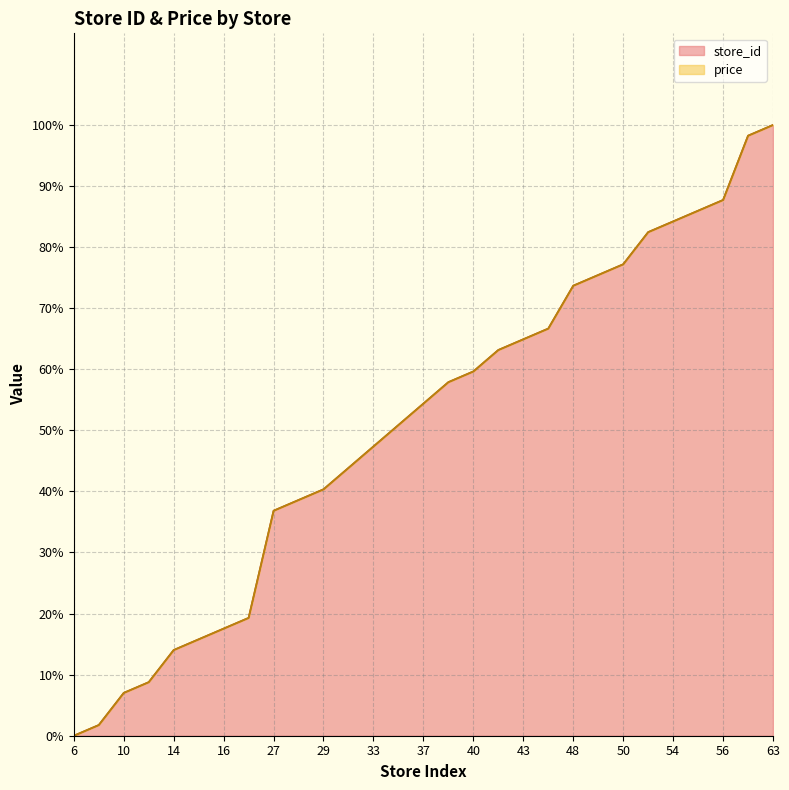

What is the change in value from 7 to 43?

+63.2